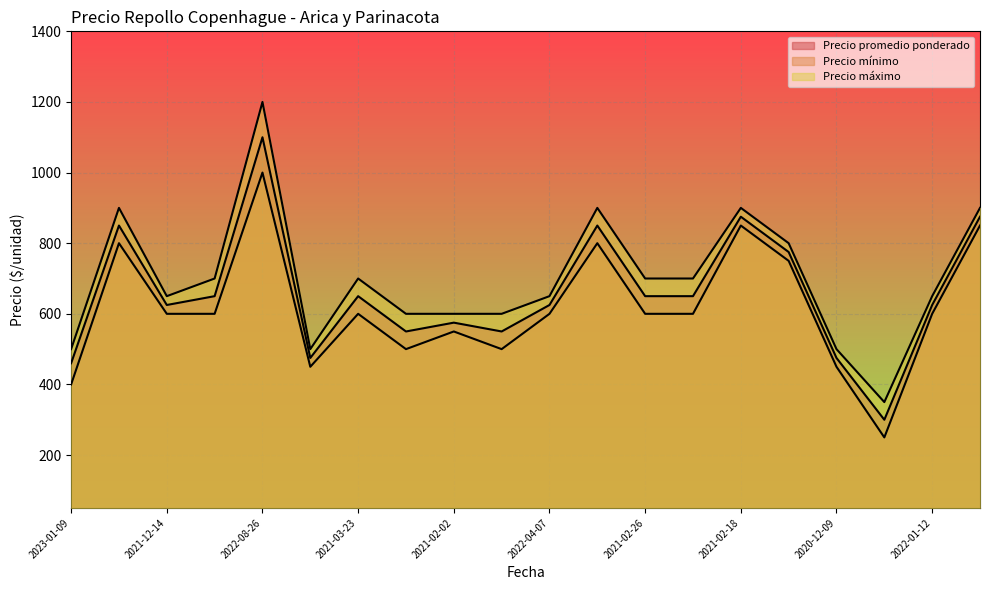

How many data points in Precio mínimo are above 600?

6